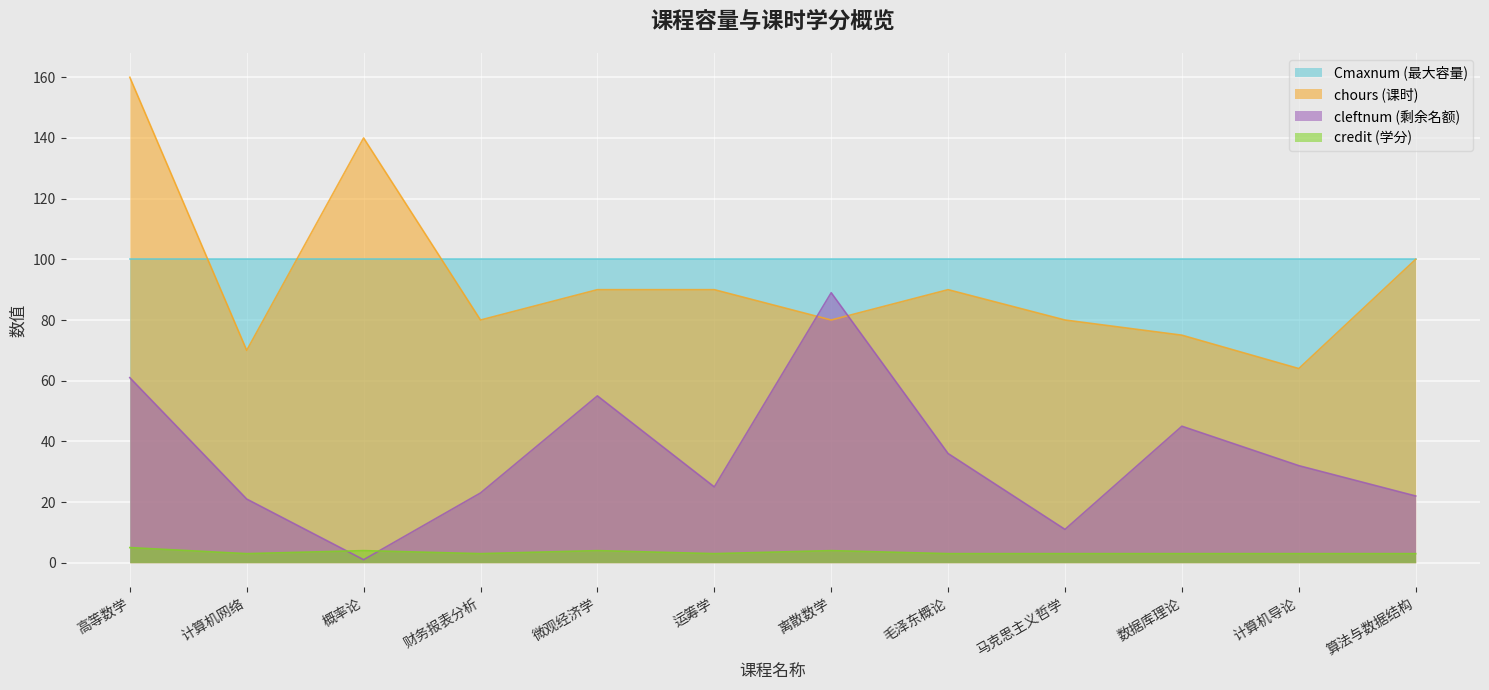

The value of cleftnum at 计算机导论 is 56. True or false?

False